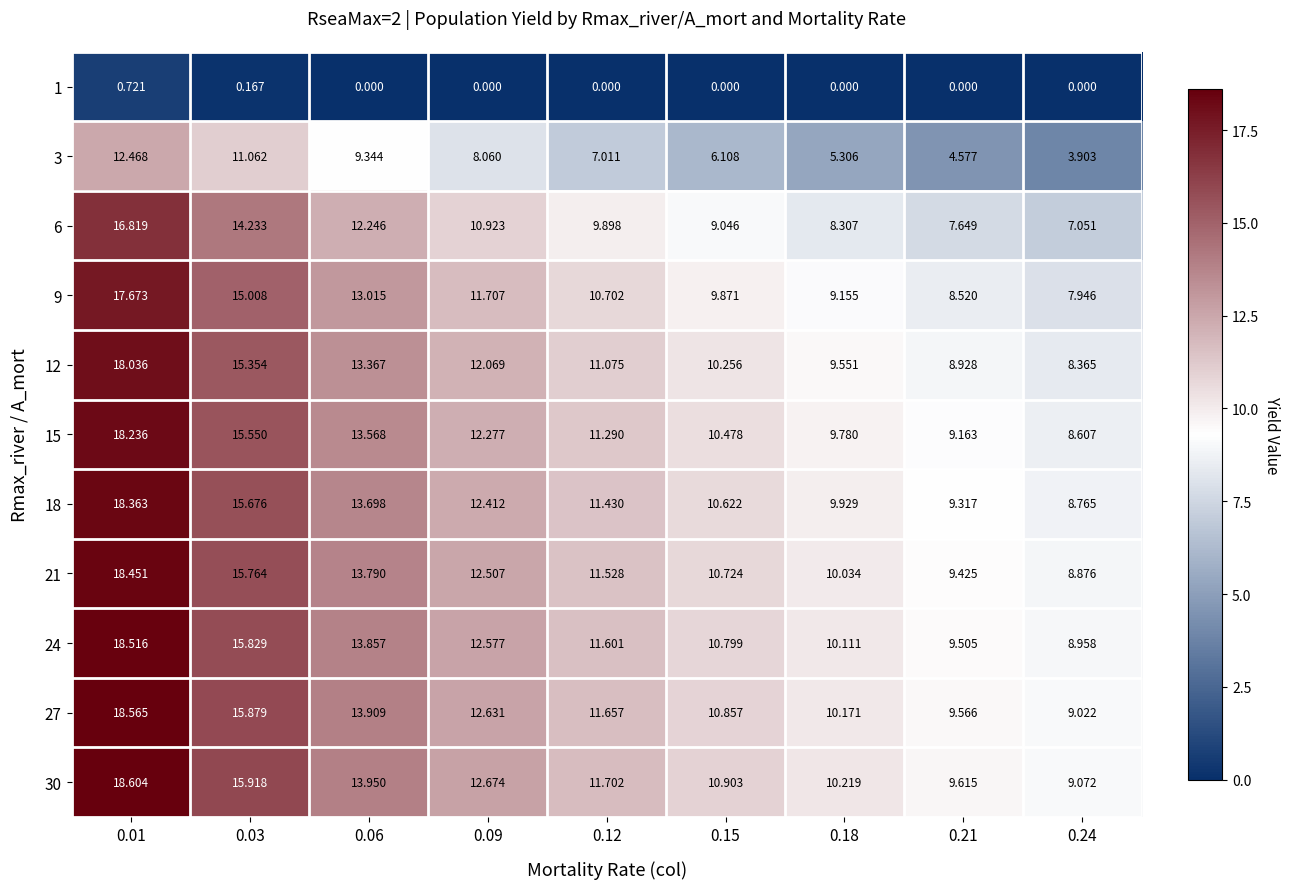

Which series has the largest total across all categories?

30